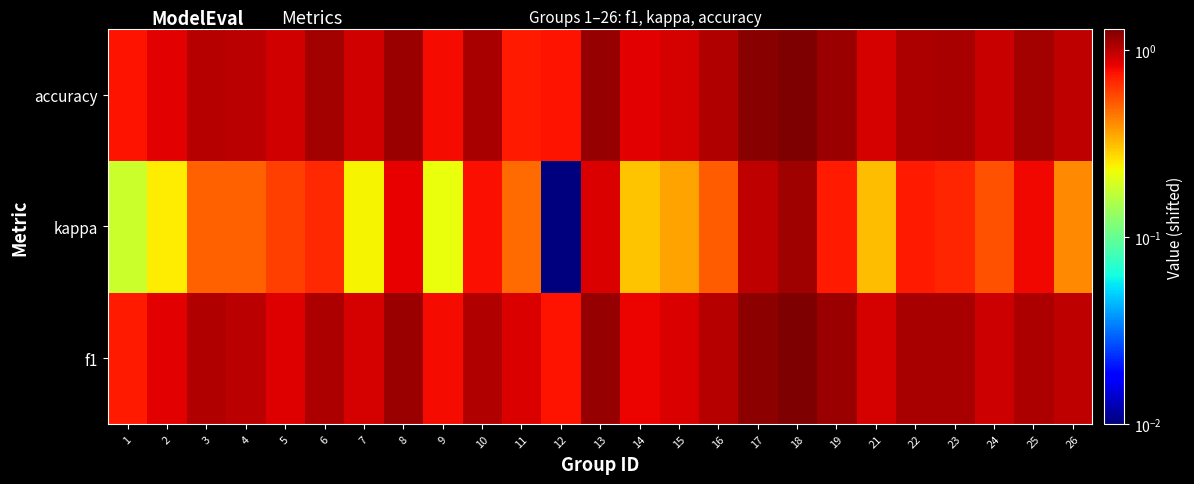

At how many categories does at least one series exceed 0?

25